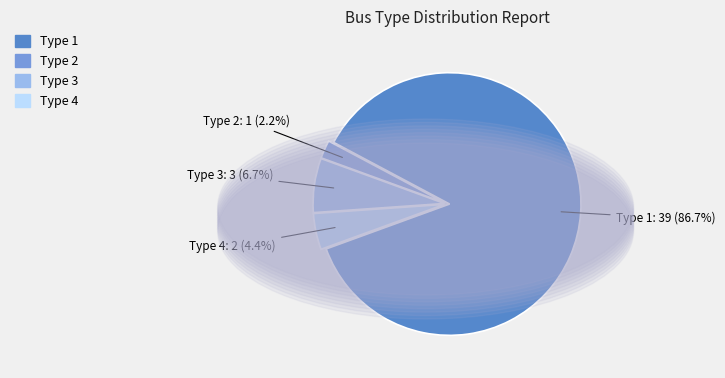

Is there a majority slice in this chart?

Yes